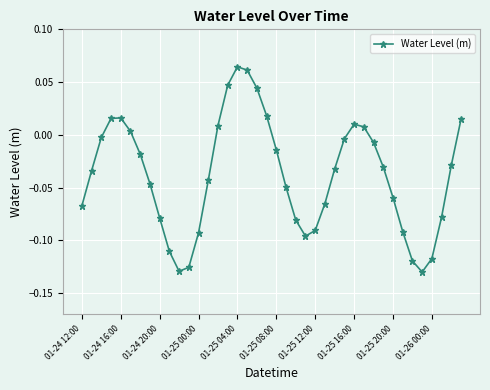

How many interior local peaks (higher than both neighbors) does the data have?

3